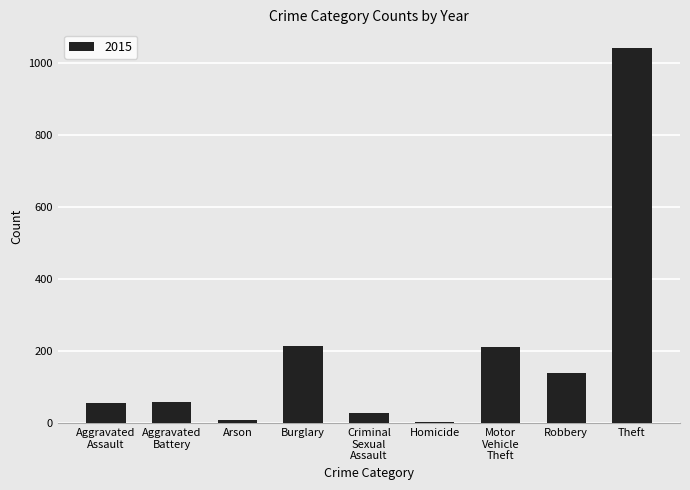

What is the change in value from Burglary to Robbery?

-77